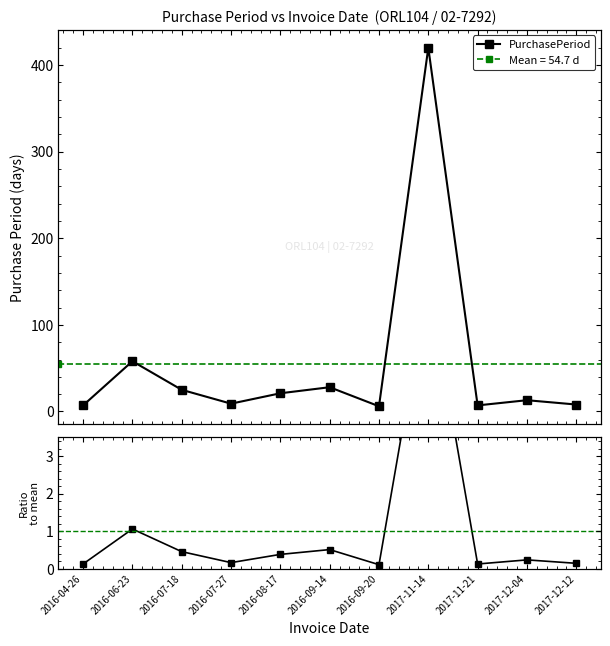

List the series in order of their overall mean, highest first.

PurchasePeriod, Ratio to mean